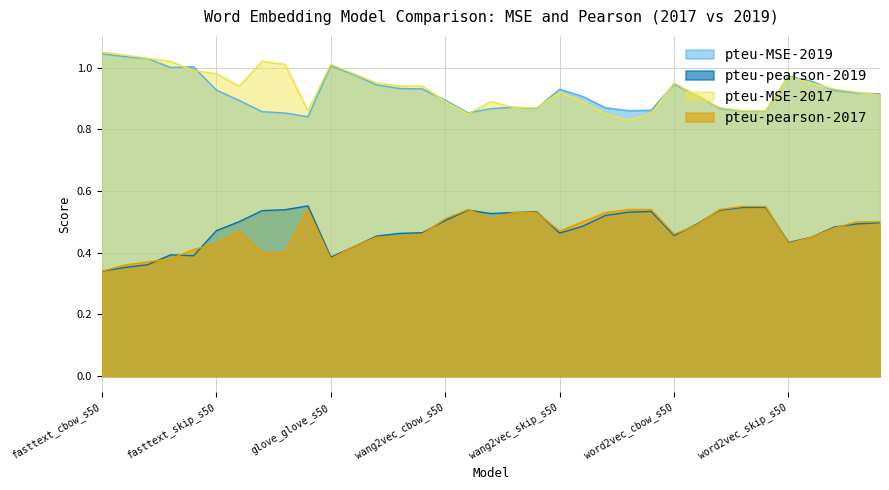

True or false: pteu-pearson-2019 and pteu-MSE-2019 intersect in this chart.

False